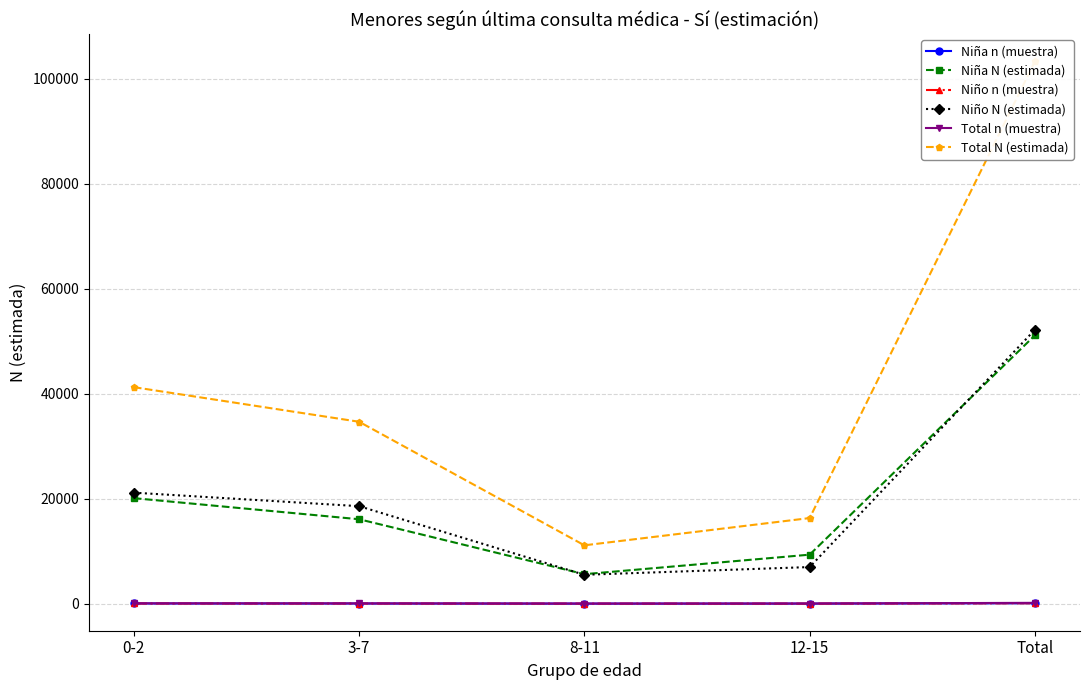

The value of Total N (estimada) at 8-11 is 11114. True or false?

True